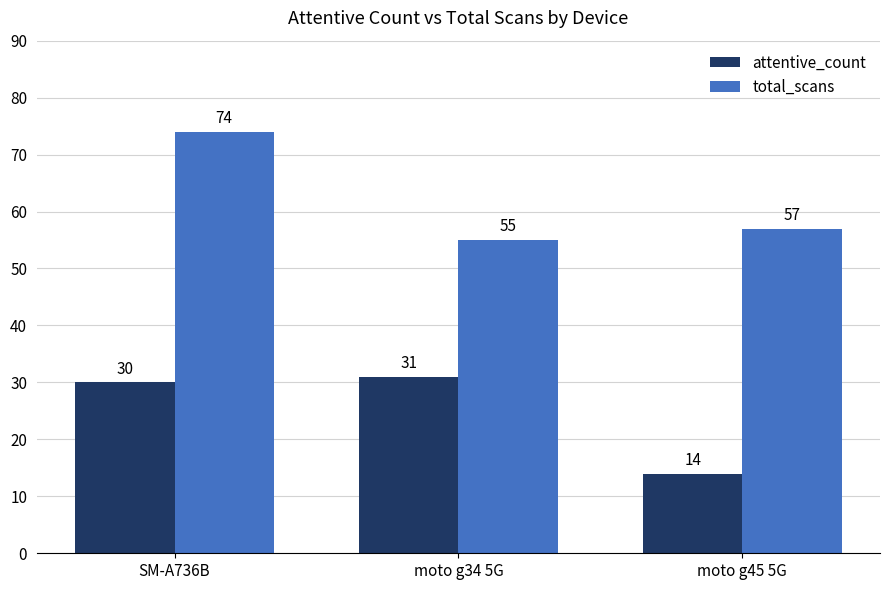

Reading right to left, extract all data points from this chart.

attentive_count: 14	31	30
total_scans: 57	55	74